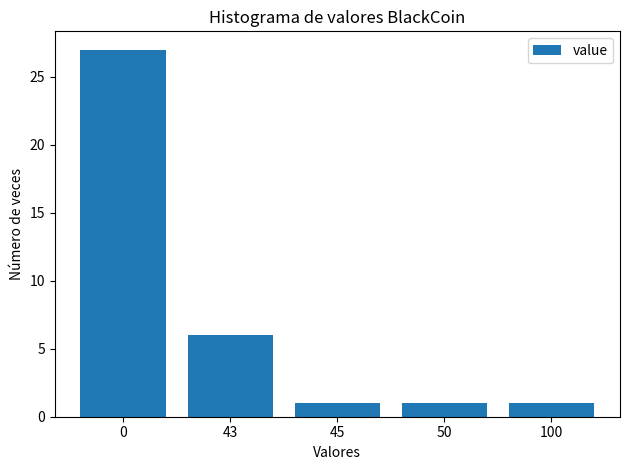

What is the maximum value shown in the chart?

27